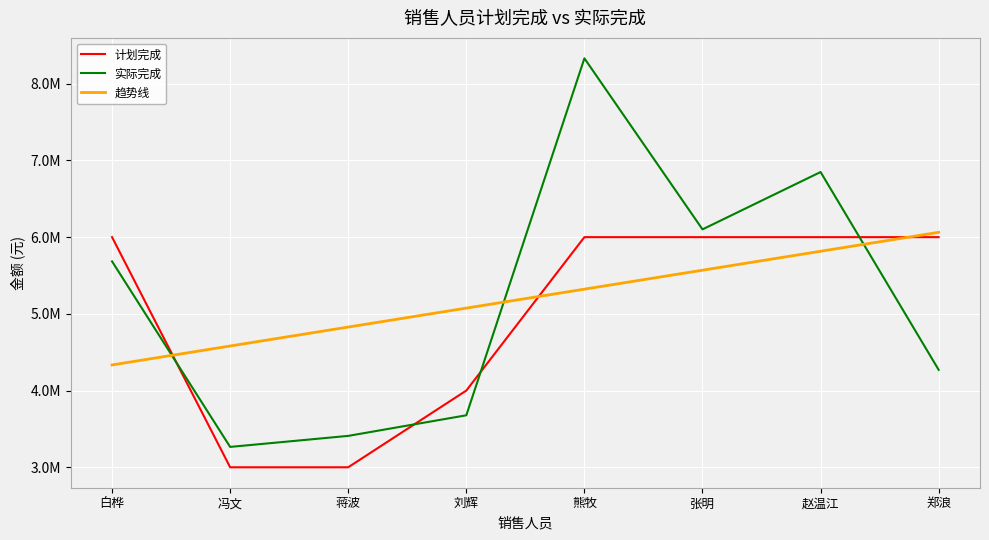

Does the chart have visible grid lines?

Yes